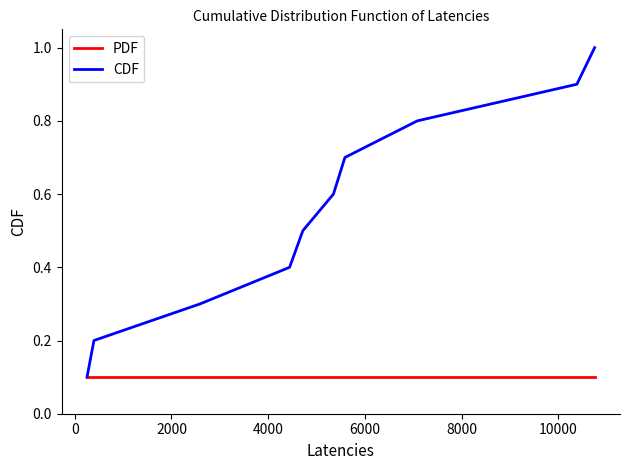

What is the sum of all CDF values?

5.5